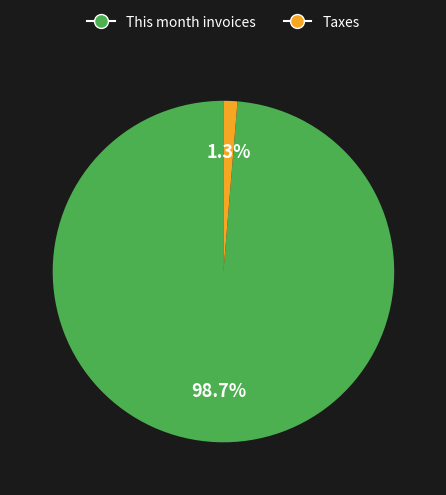

Between Taxes and This month invoices, which is larger?

This month invoices